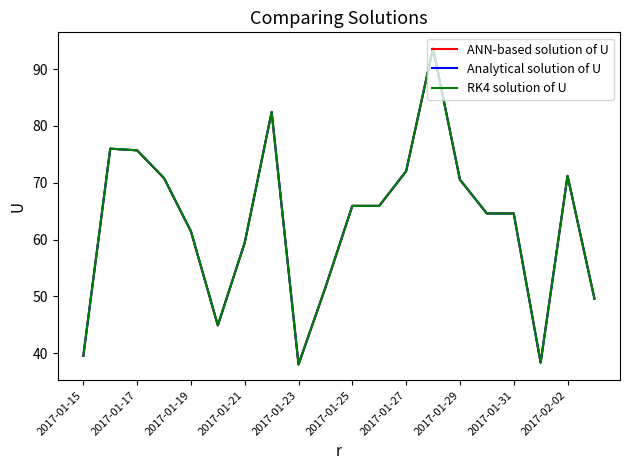

Does the chart have visible grid lines?

No